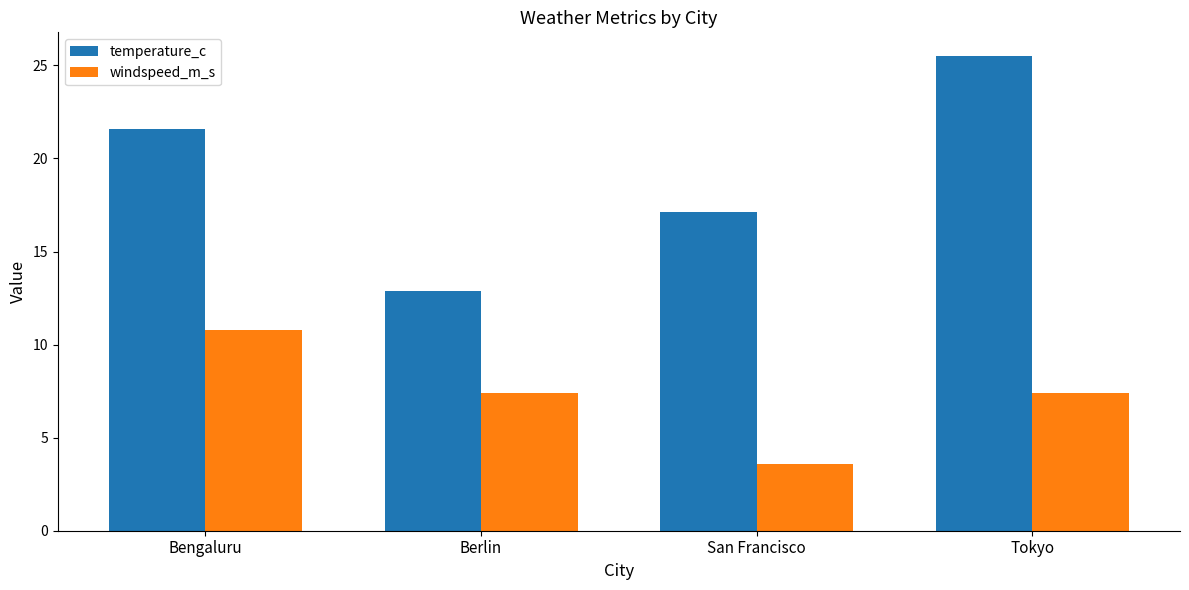

Reading left to right, what are all the values shown in this chart?

temperature_c: Bengaluru=21.6	Berlin=12.9	San Francisco=17.1	Tokyo=25.5
windspeed_m_s: Bengaluru=10.8	Berlin=7.4	San Francisco=3.6	Tokyo=7.4